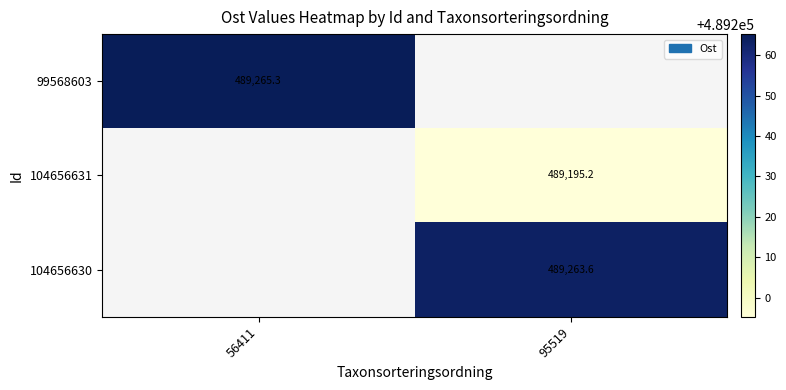

At which category does the chart reach its minimum across all series?

95519